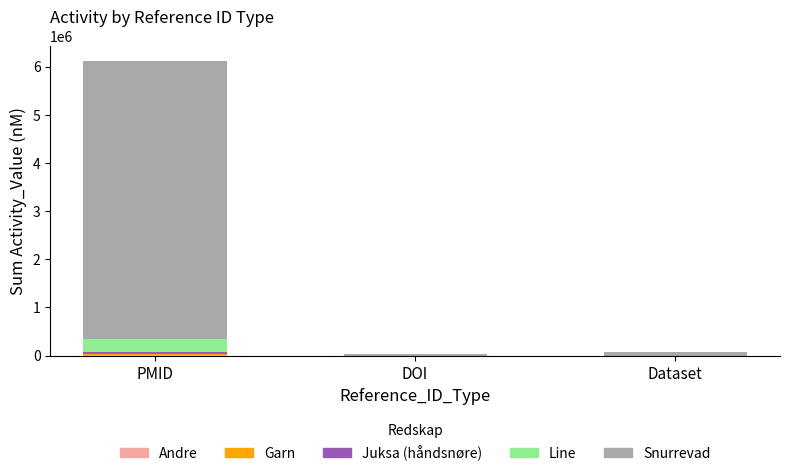

At which category is the sum across all series the highest?

PMID